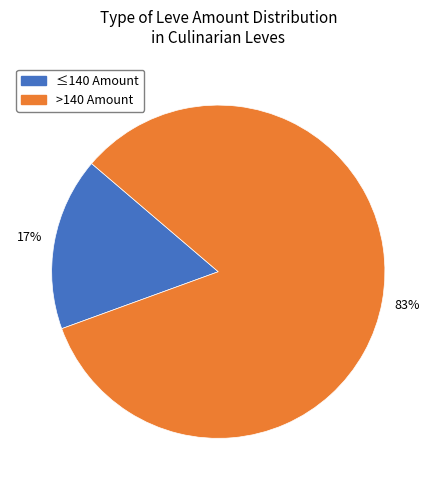

To the nearest percent, what is the difference between the largest and smallest slice percentages?

66%